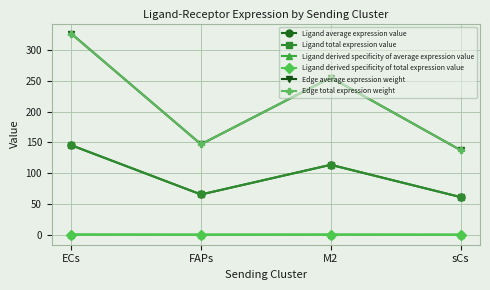

Reading left to right, transcribe all the data shown in this chart.

Ligand average expression value: 145.3	65.4	113.6	61.2
Ligand total expression value: 145.3	65.4	113.6	61.2
Ligand derived specificity of average expression value: 0.4	0.2	0.3	0.2
Ligand derived specificity of total expression value: 0.4	0.2	0.3	0.2
Edge average expression weight: 326.5	146.9	255.1	137.4
Edge total expression weight: 326.5	146.9	255.1	137.4